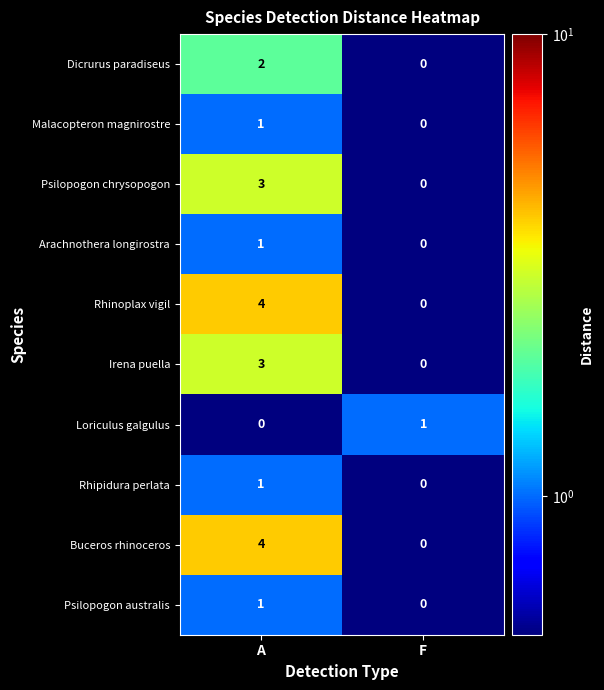

What is the difference between the maximum and minimum values in the Irena puella series?

3